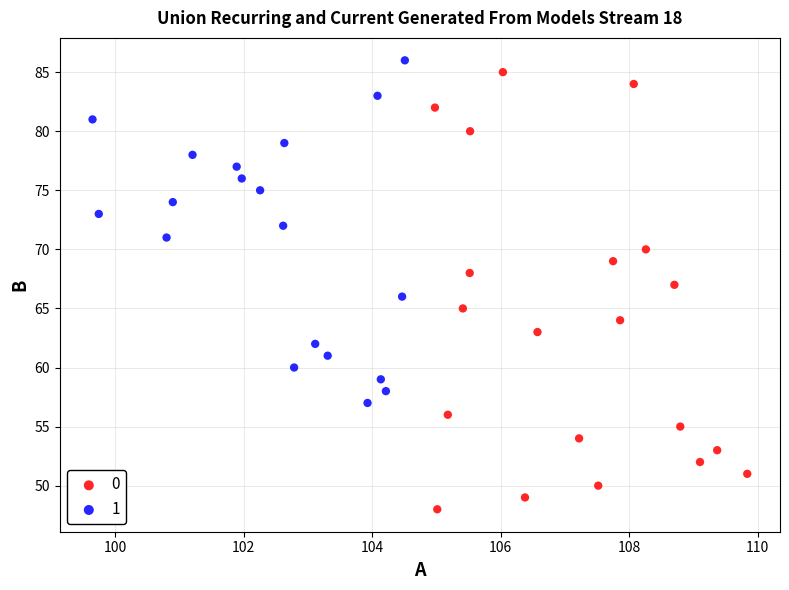

What are all the series names shown in the legend?

0, 1